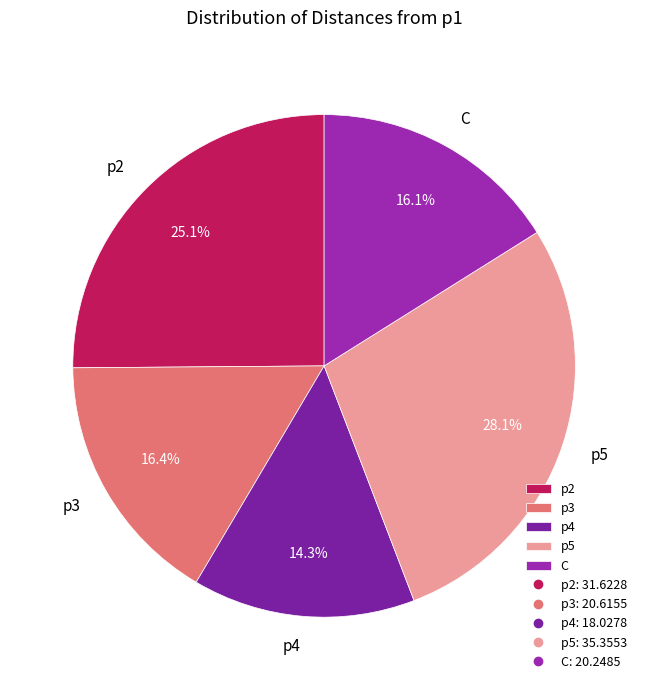

Which category has the biggest portion of the pie?

p5